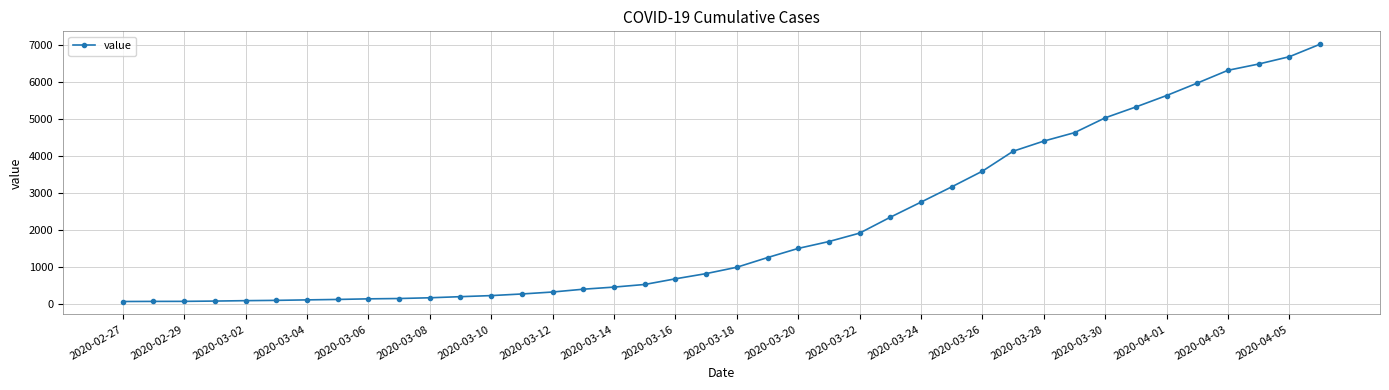

What is the difference between the maximum and second lowest values?

6961